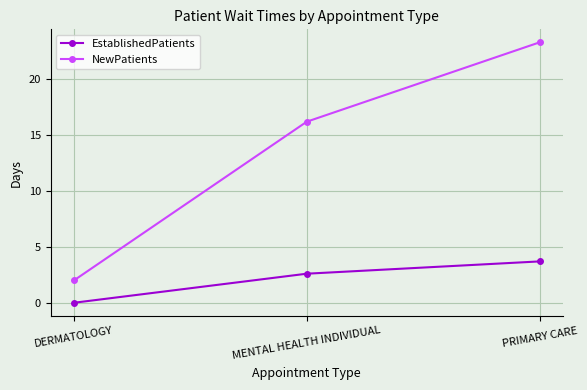

Reading left to right, what are all the values shown in this chart?

EstablishedPatients: DERMATOLOGY=0.0	MENTAL HEALTH INDIVIDUAL=2.6	PRIMARY CARE=3.7
NewPatients: DERMATOLOGY=2.0	MENTAL HEALTH INDIVIDUAL=16.2	PRIMARY CARE=23.3